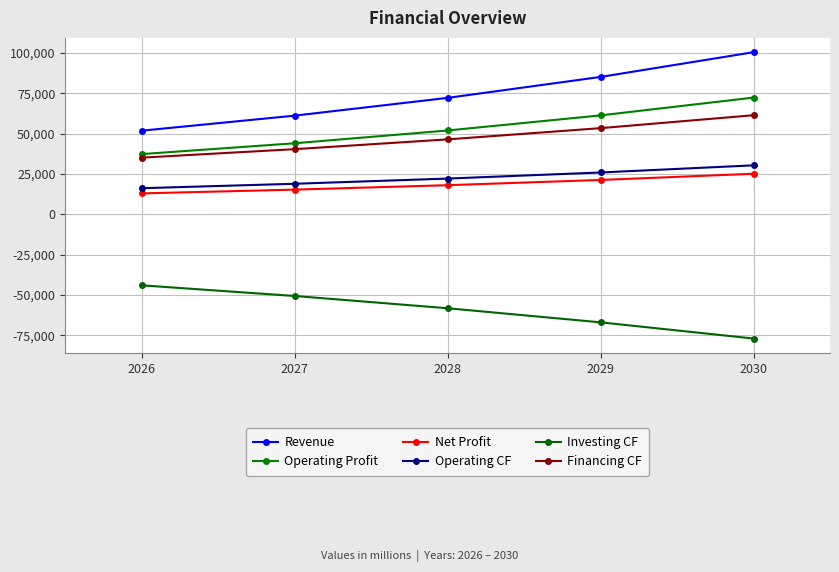

Which category has the highest value across all series?

2030